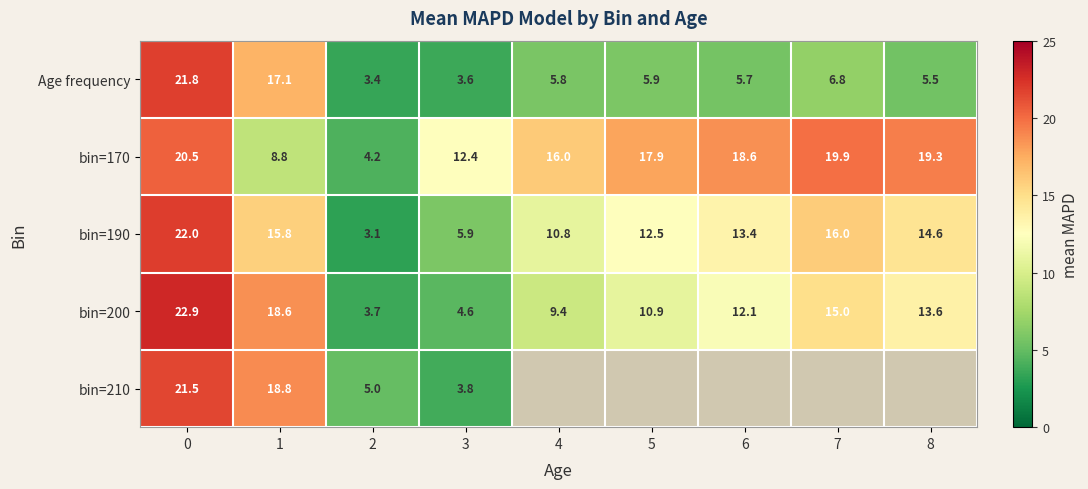

What is the difference between the second highest and minimum values in the row_3 series?

14.9